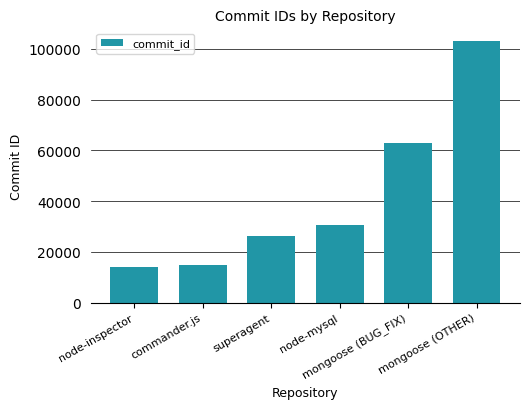

Are the bars horizontal?

No